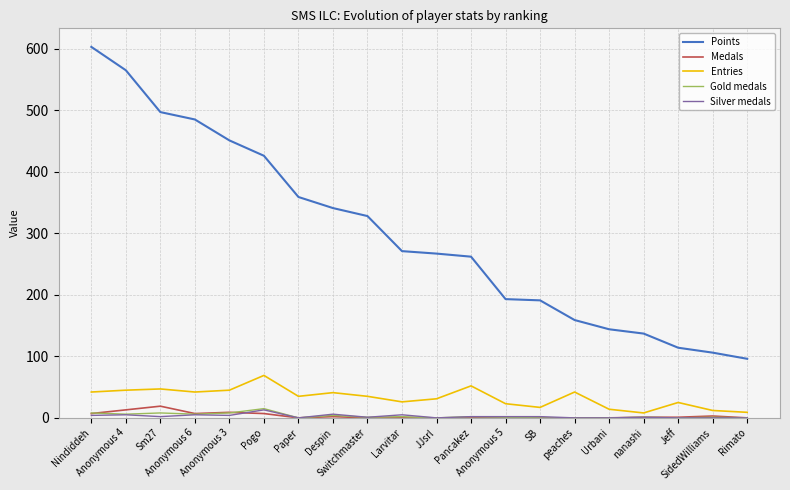

What is the maximum value shown in the chart?

603